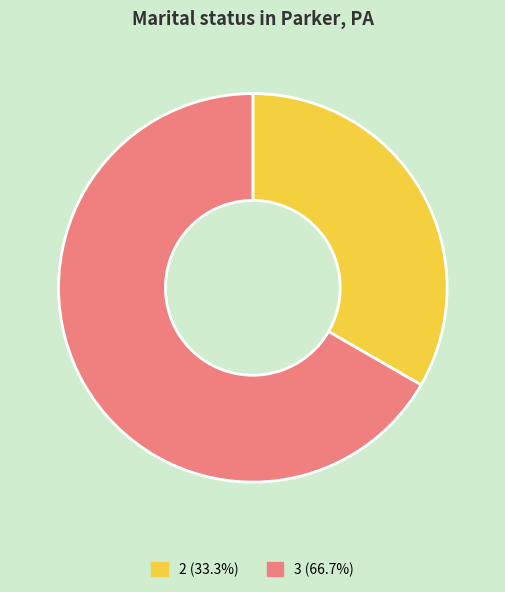

Is there any slice that represents more than half of the pie?

Yes